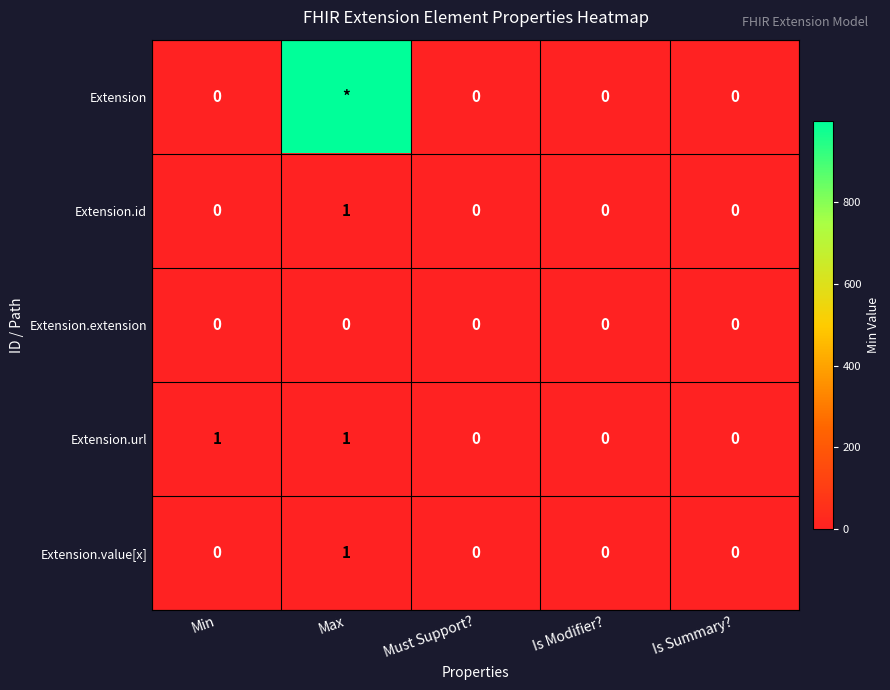

How many data points does each series have?

5